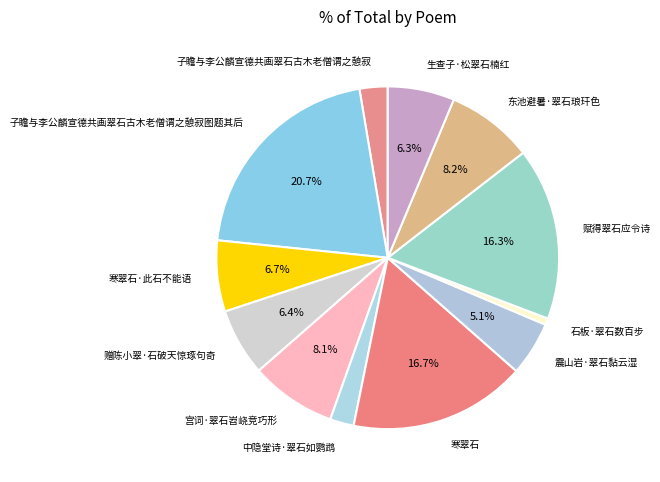

To the nearest percent, what is the difference between the largest and smallest slice percentages?

20%